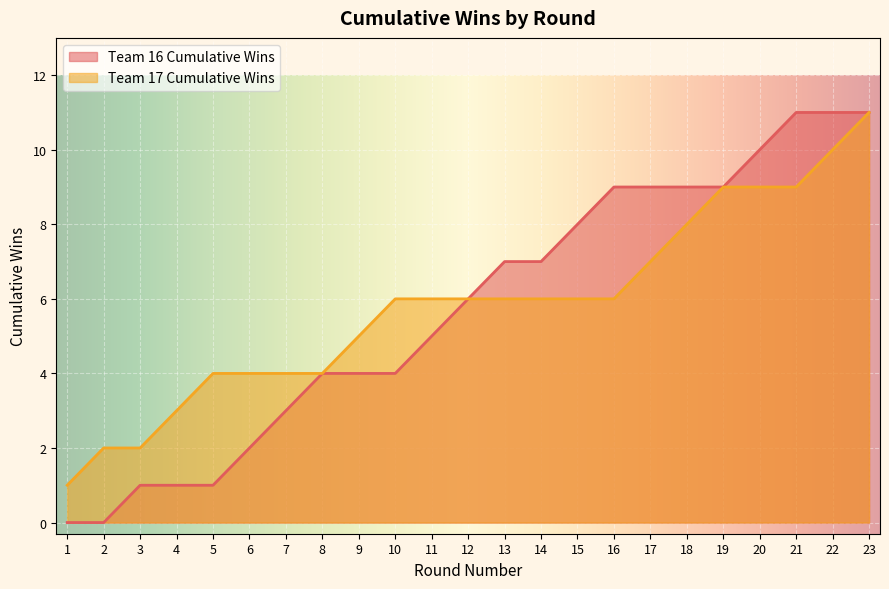

What is the sum of all Team 16 Cumulative Wins values?

132